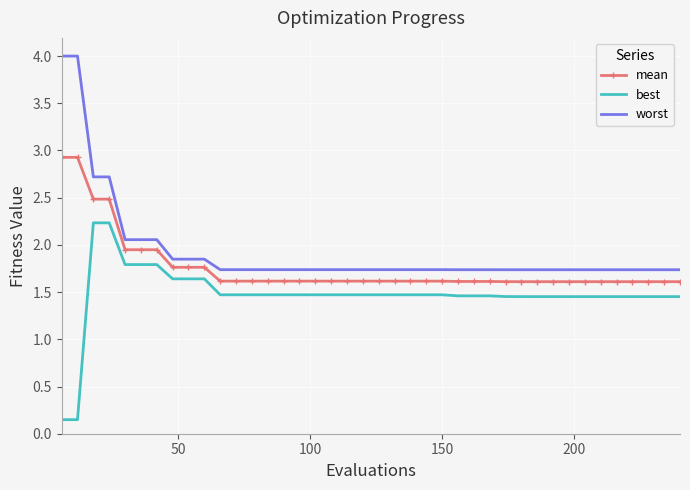

Which series has the largest range (max minus min)?

worst